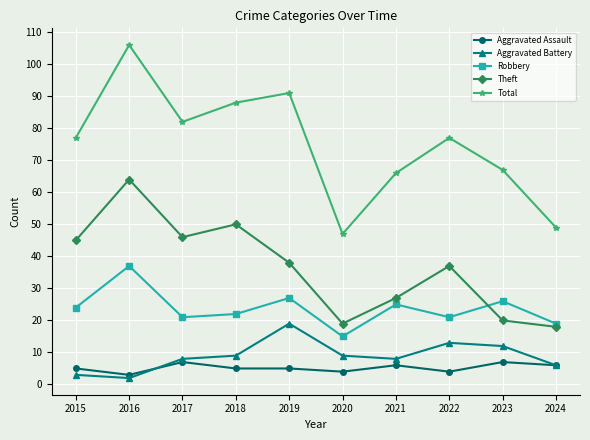

Is it true that Robbery equals 21 at 2017?

True